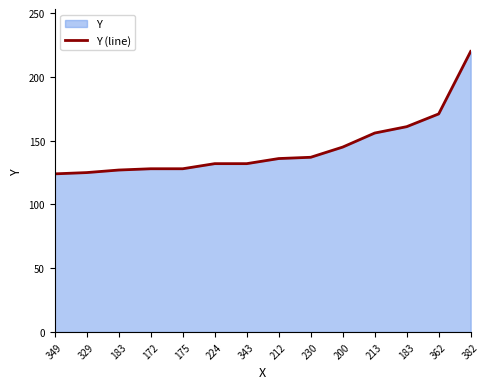

Where is the data nearest to the value 172?

362